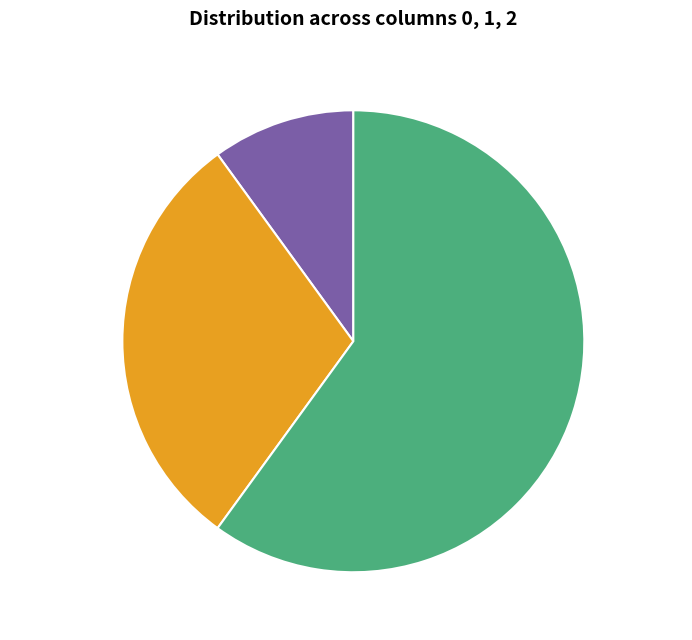

To the nearest percent, what is the combined percentage of Group 2 (col 3) and Group 0 (col 1)?

70%